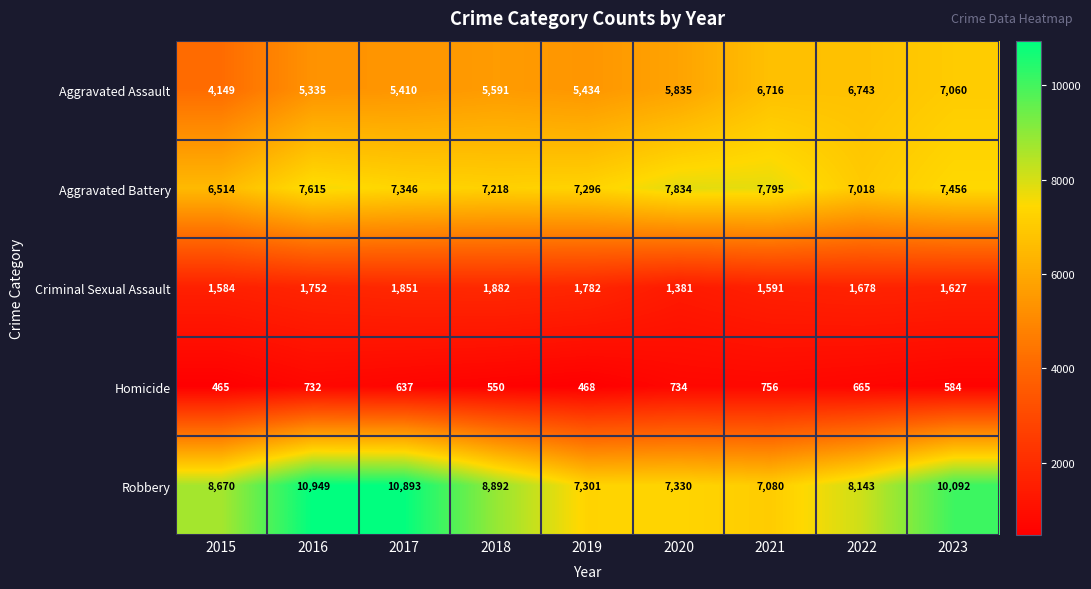

Which series has the widest spread of values?

Robbery